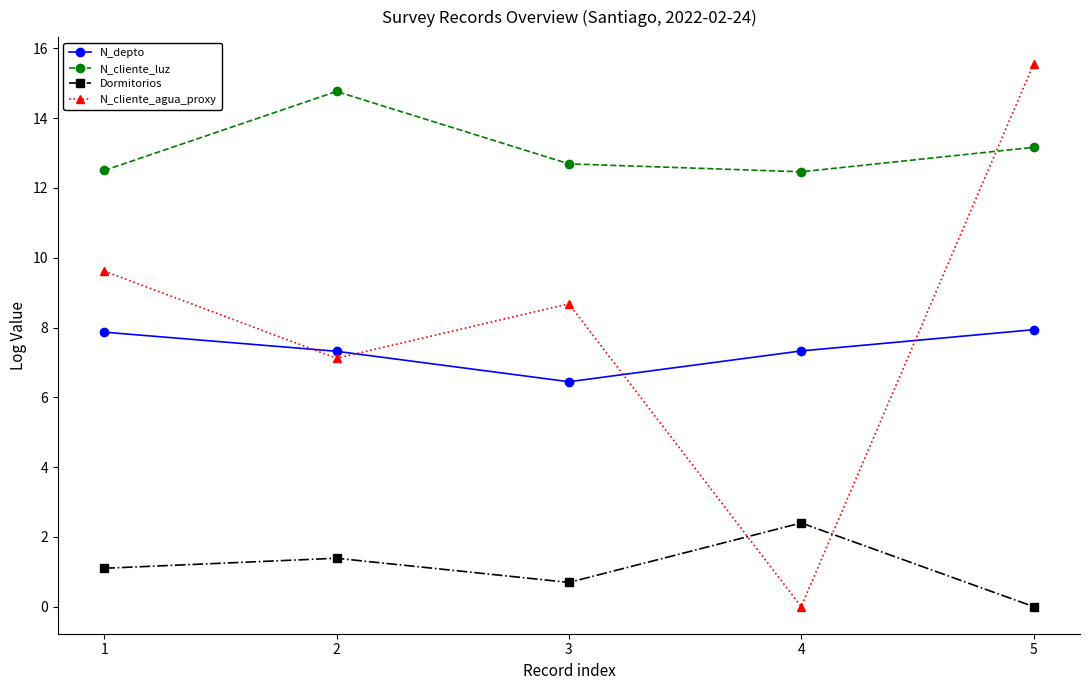

What is the value of the Dormitorios point at the 4th from the left?

2.4